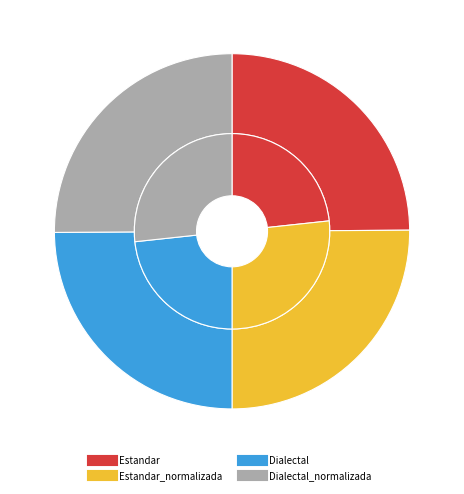

To the nearest percent, what is the difference between the Dialectal_normalizada and Estandar slice percentages?

3%